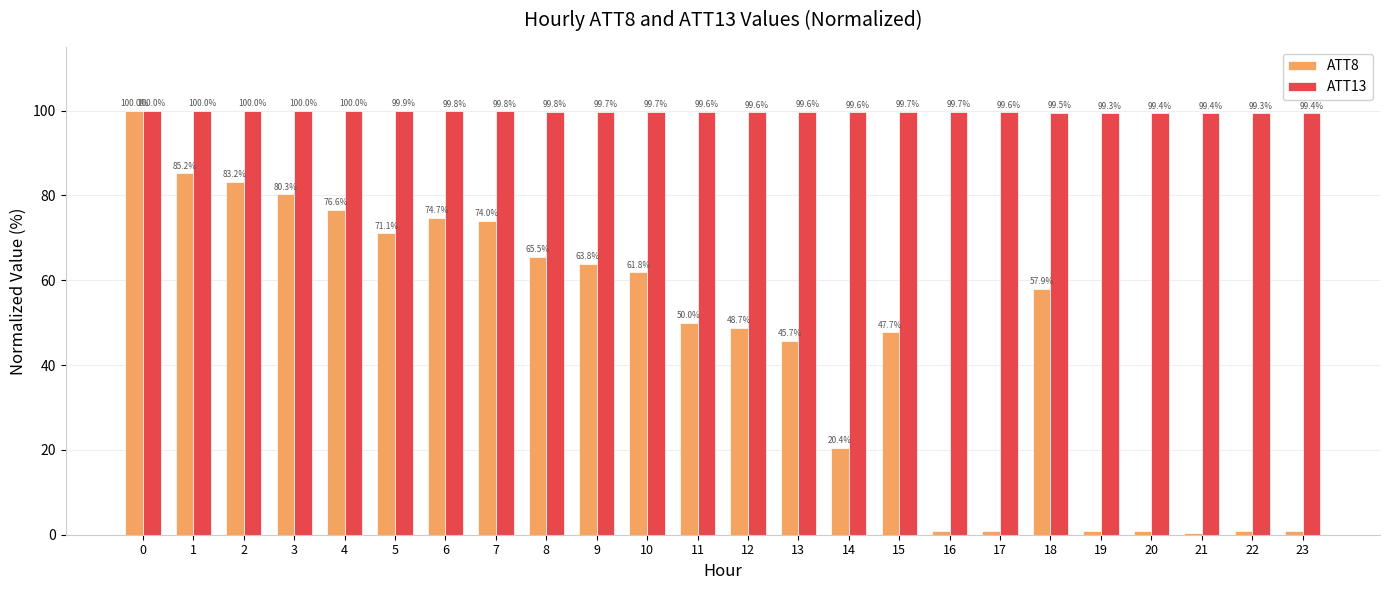

What is the maximum value shown in the chart?

100.0